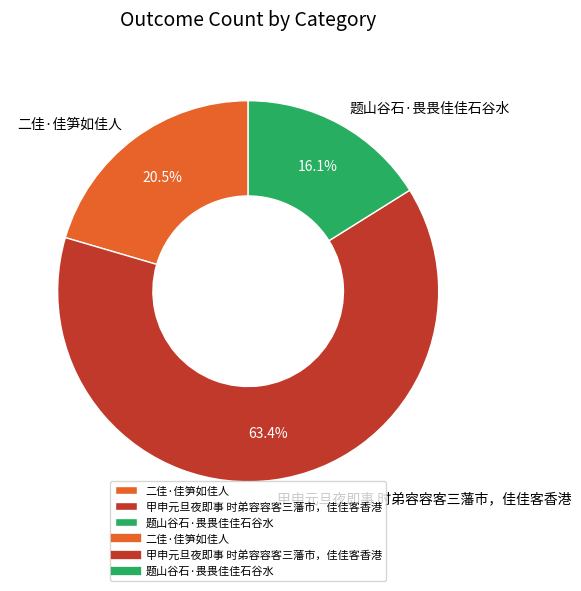

What percentage is NOT represented by 二佳·佳笋如佳人?

79.5%